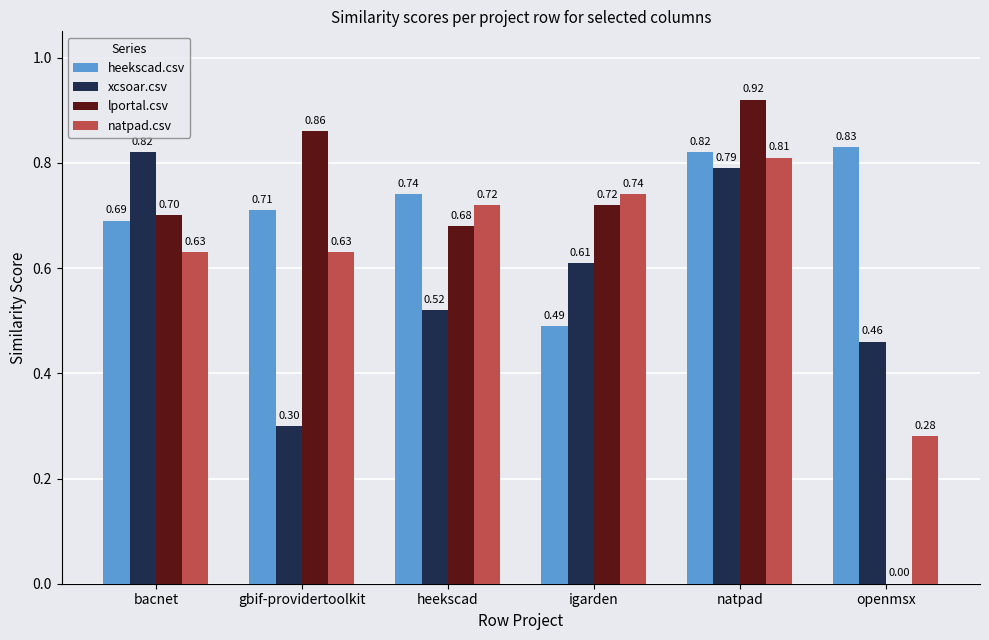

What is the sum of all lportal.csv values?

3.9